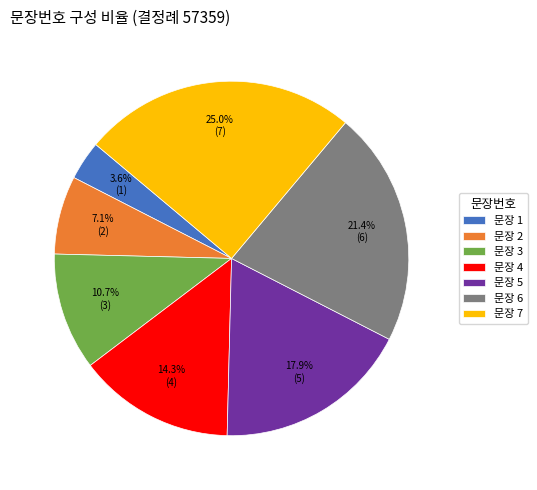

Approximately how many times larger is the value at 문장 7 compared to 문장 3?

2.3